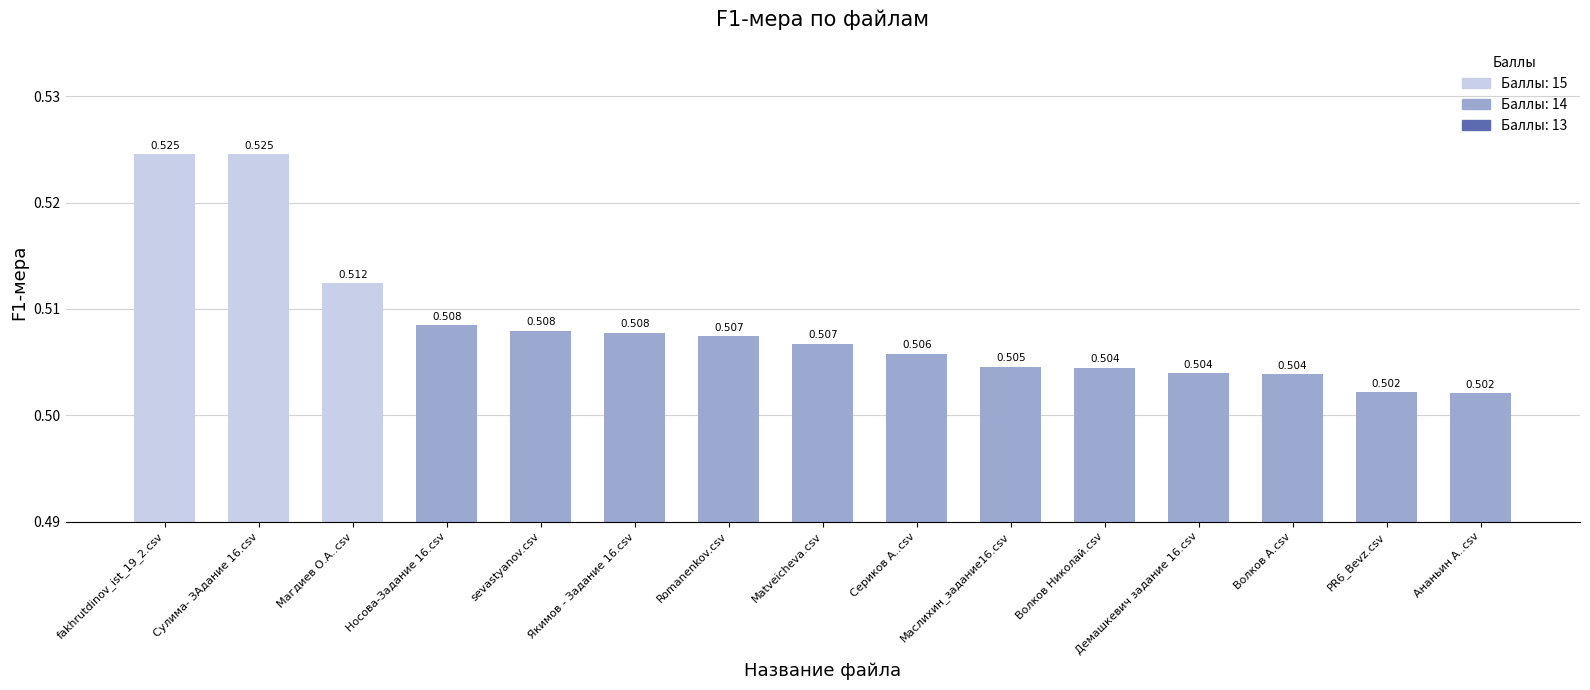

What is the label of the 8th bar from the left?

Matveicheva.csv